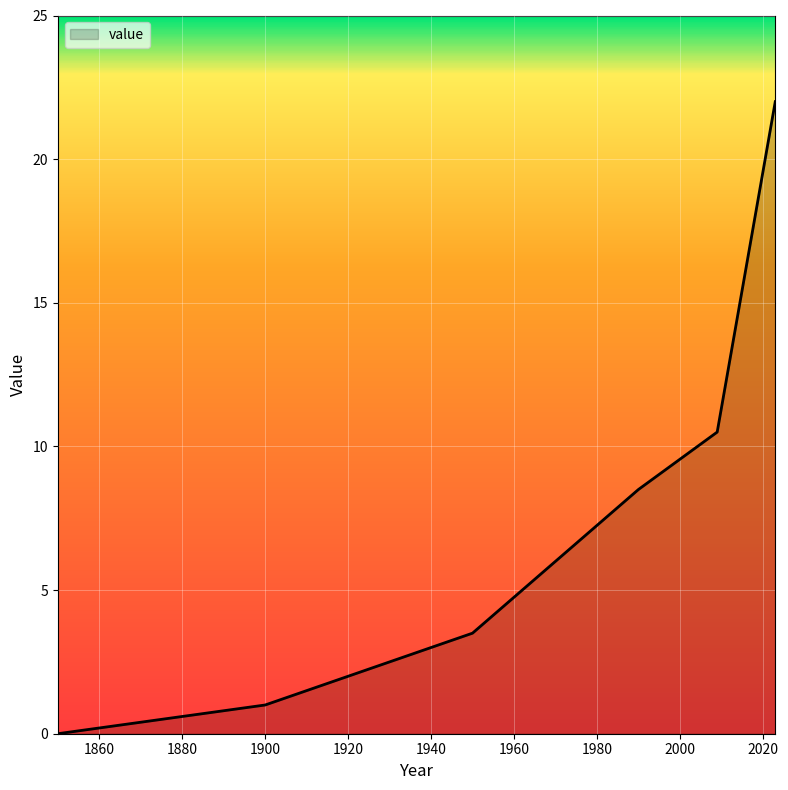

What is the sum of all values?

51.5